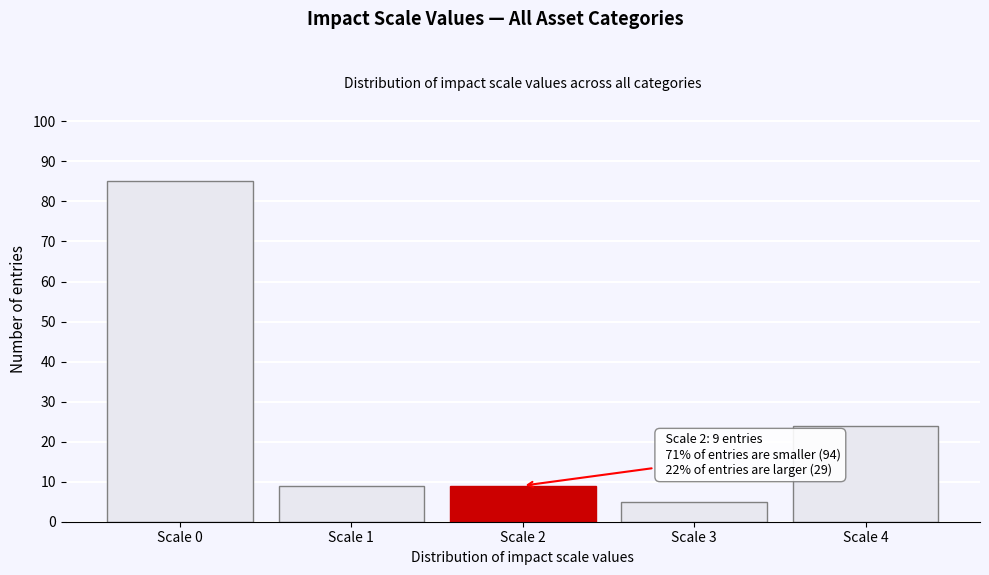

Reading left to right, transcribe all the data shown in this chart.

Scale 0=85	Scale 1=9	Scale 2=9	Scale 3=5	Scale 4=24